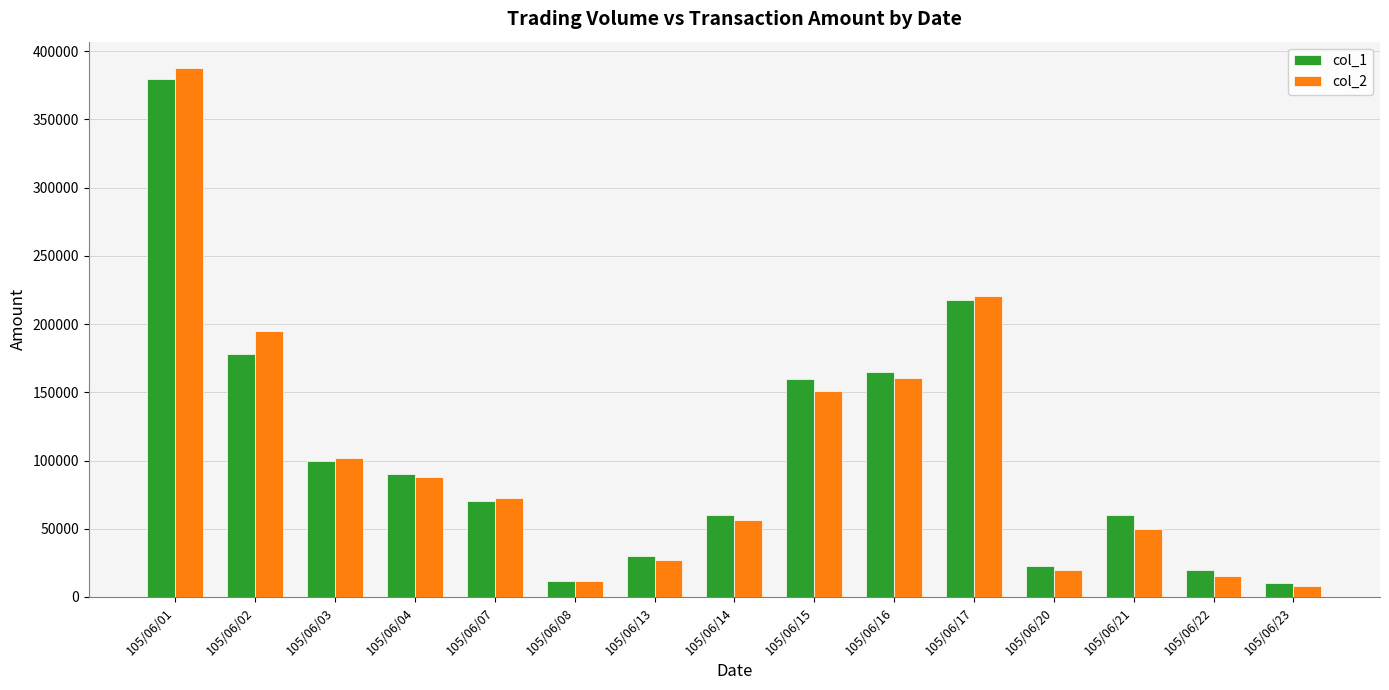

Rank the categories by col_2 value from highest to lowest.

105/06/01, 105/06/17, 105/06/02, 105/06/16, 105/06/15, 105/06/03, 105/06/04, 105/06/07, 105/06/14, 105/06/21, 105/06/13, 105/06/20, 105/06/22, 105/06/08, 105/06/23